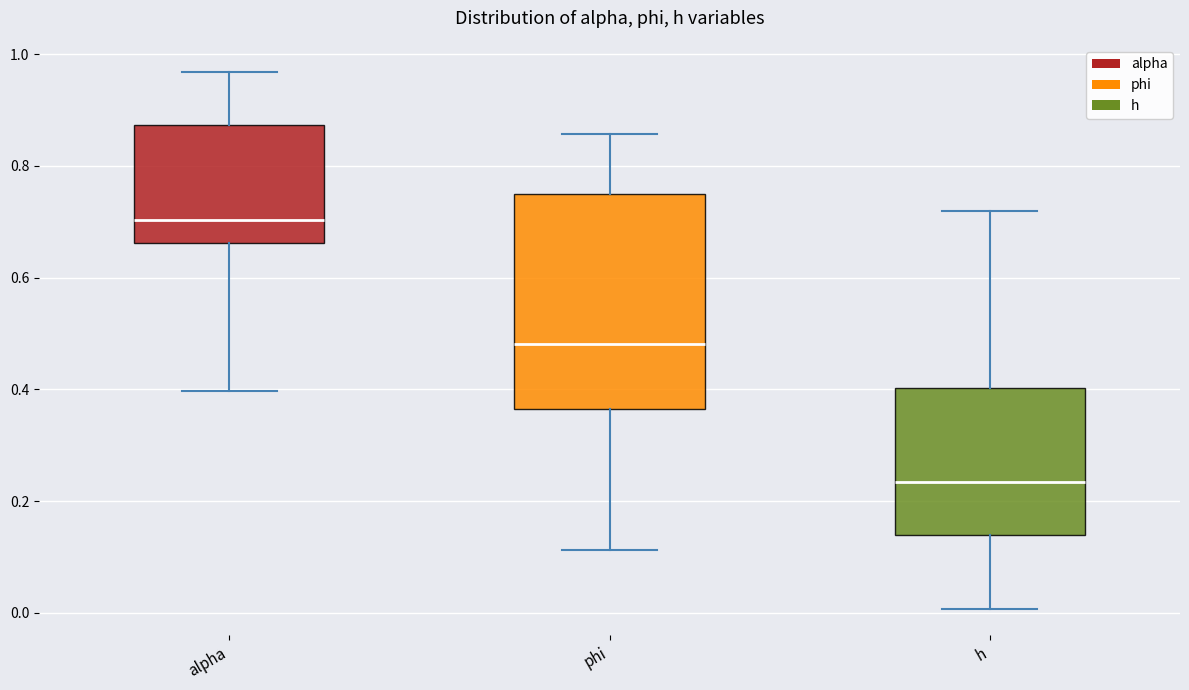

Which box has the lowest median line?

h